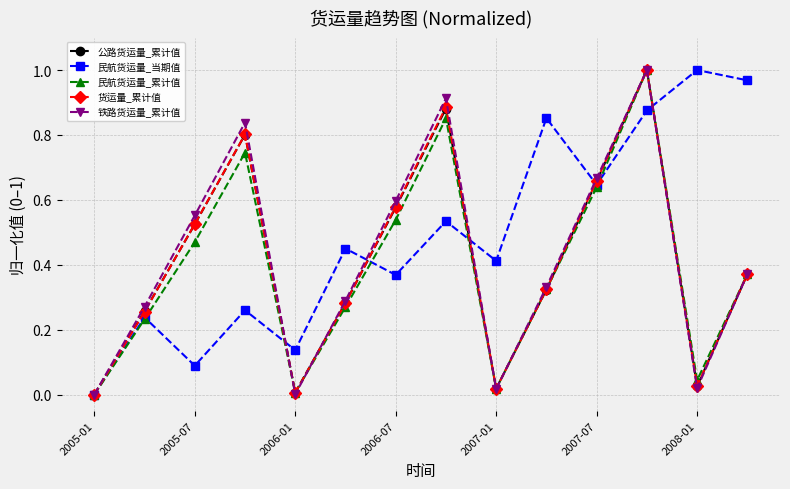

Which series has the largest total across all categories?

民航货运量_当期值